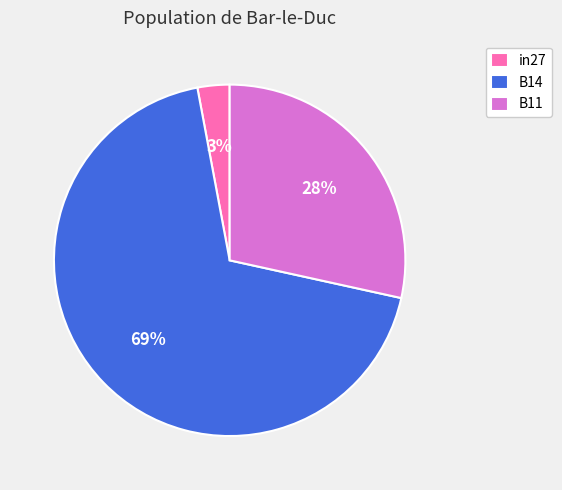

Does B11 account for over 50% of the chart?

No